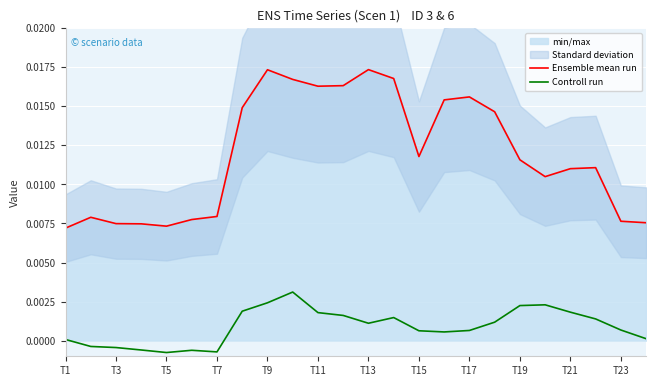

True or false: Ensemble mean run and Controll run cross at least once.

False